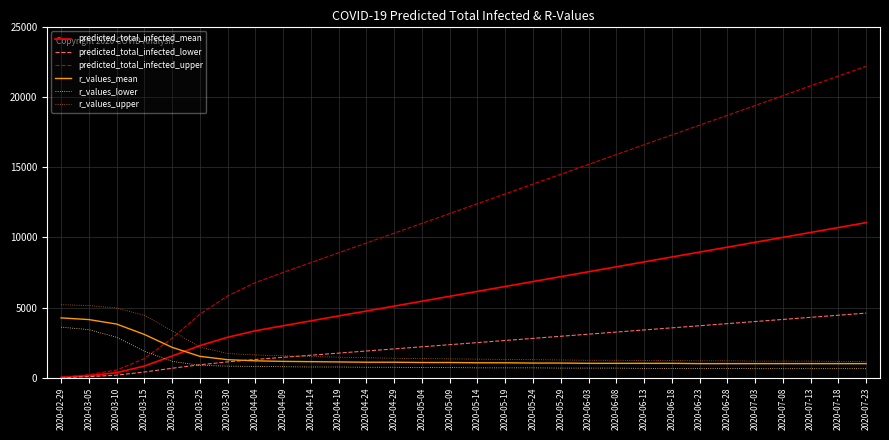

The value of r_values_mean at 2020-07-23 is 1000. True or false?

True